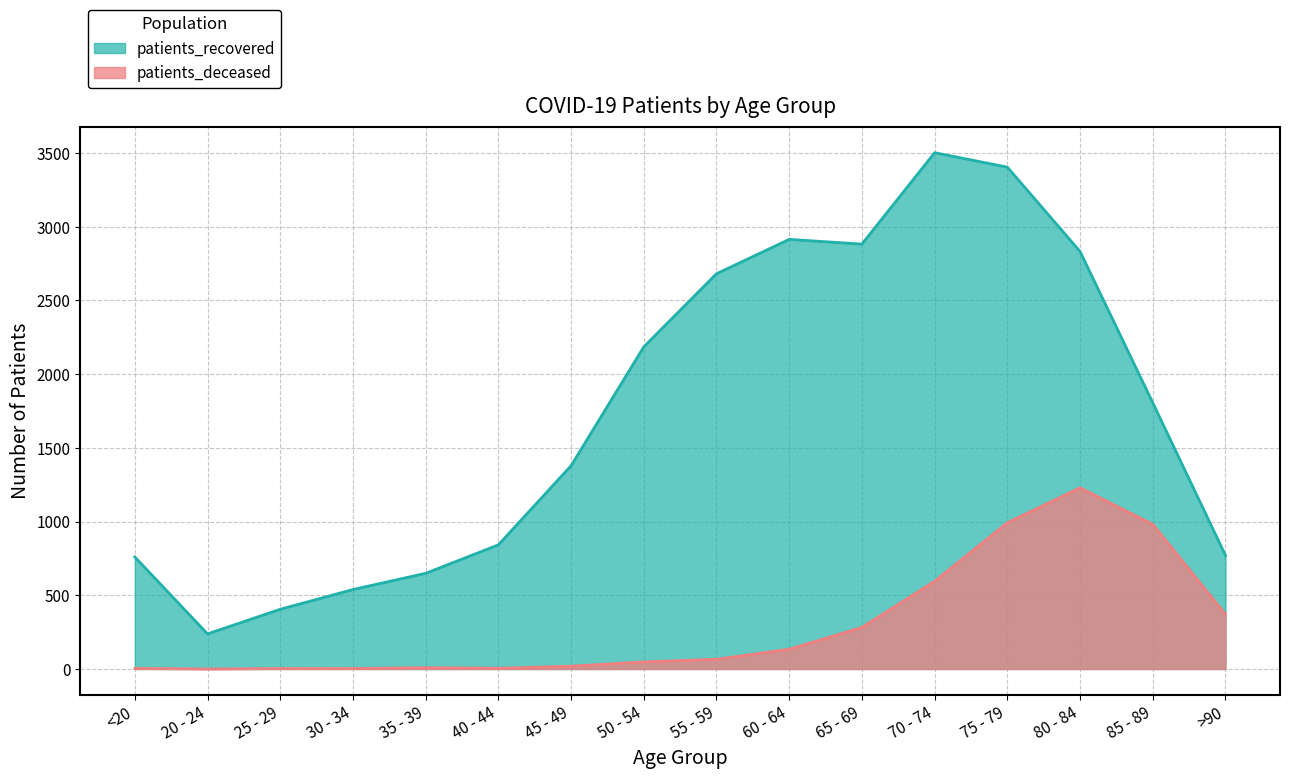

Does the chart have visible grid lines?

Yes